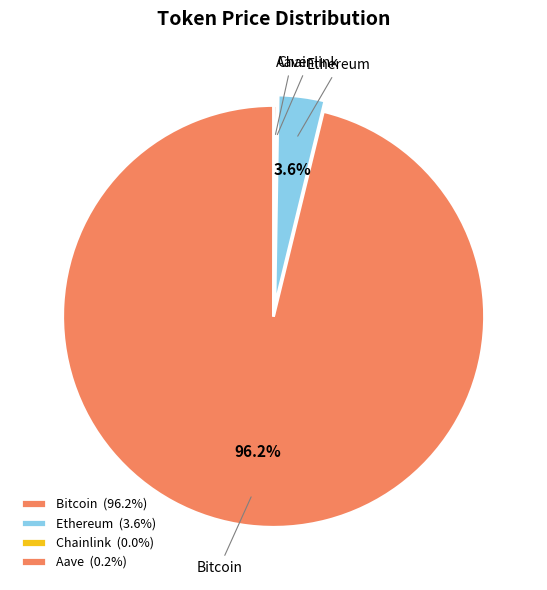

Does Ethereum represent more than half of the total?

No